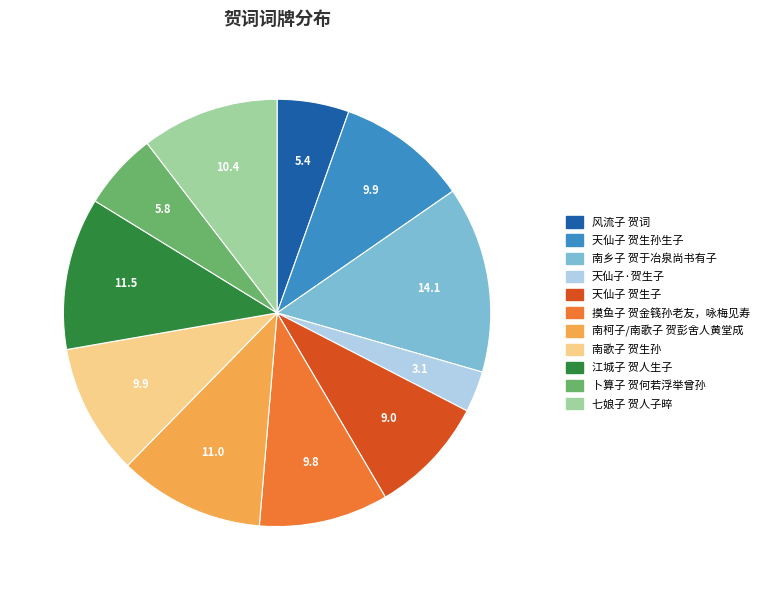

How many segments does this pie chart have?

11